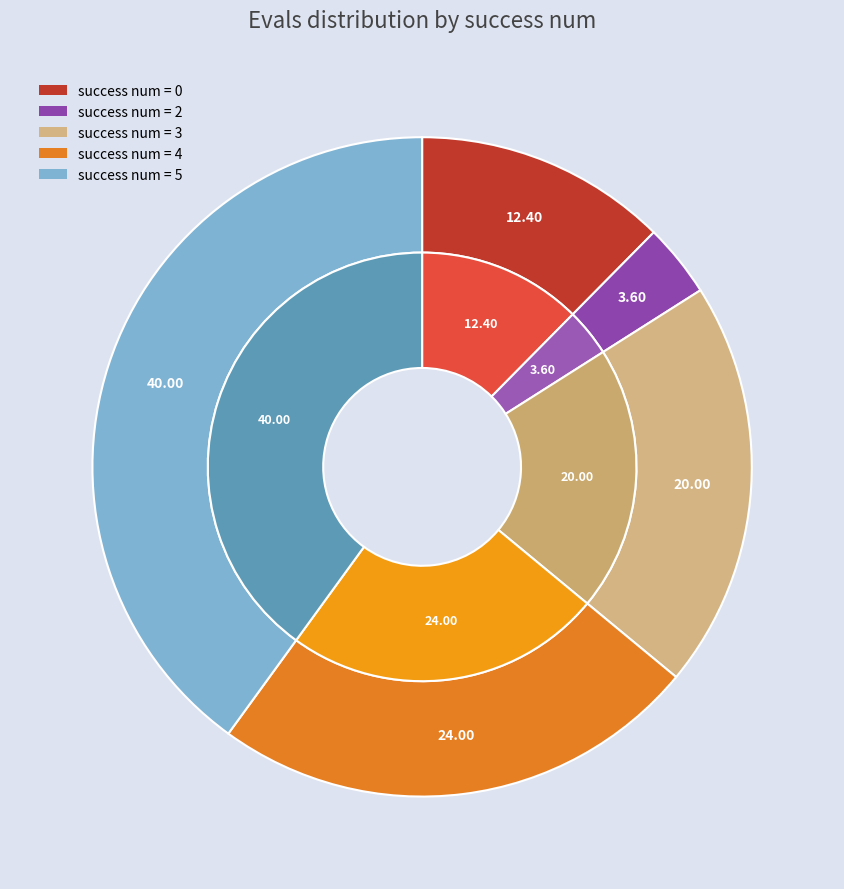

Which has a higher value, success num 5 or success num 0?

success num 5